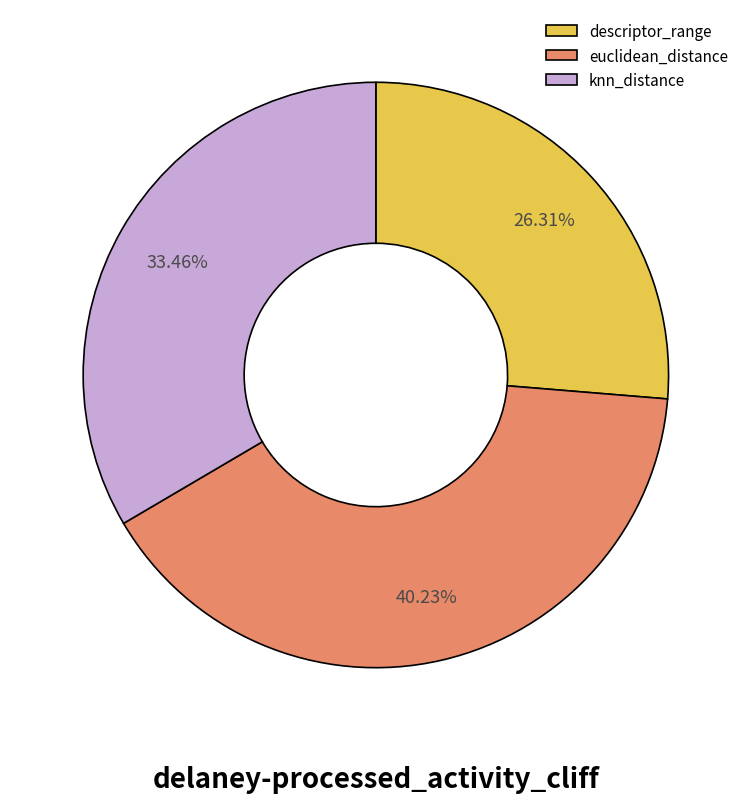

The descriptor_range slice represents 41% of the pie. True or false?

False